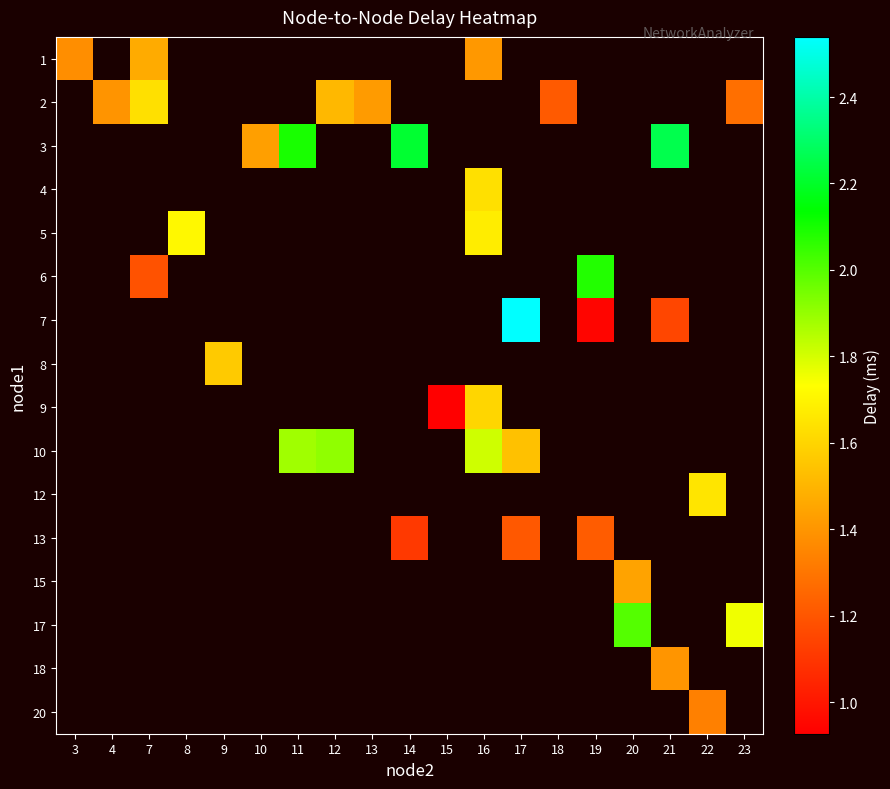

How many categories are shown in the chart?

19